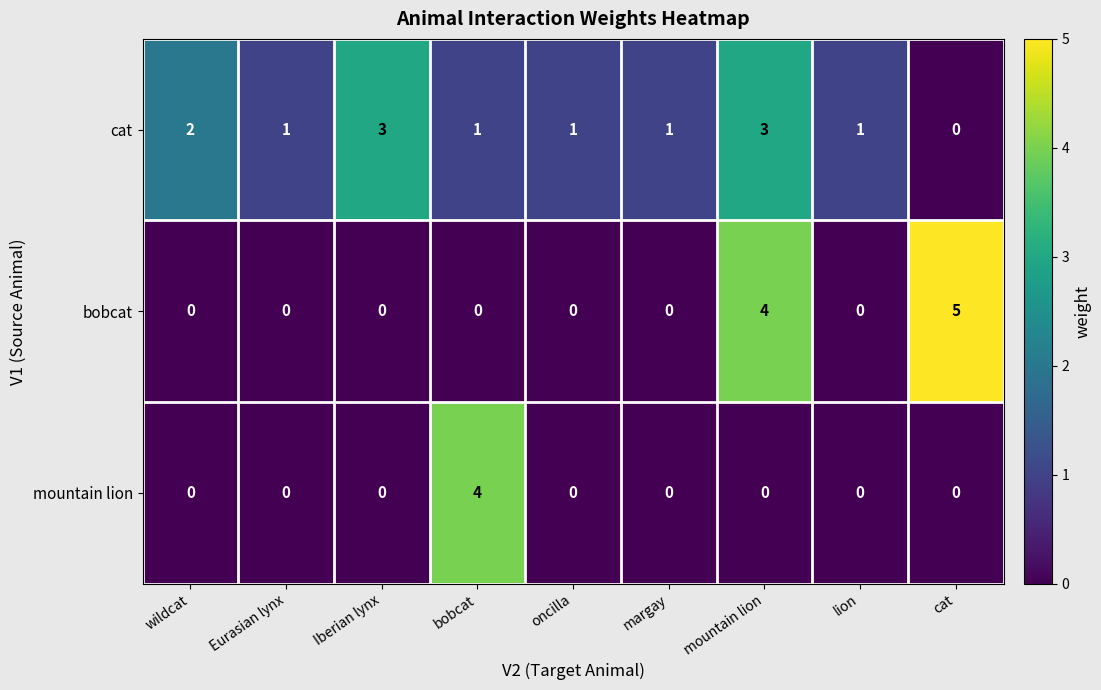

At which category is the sum across all series the highest?

mountain lion